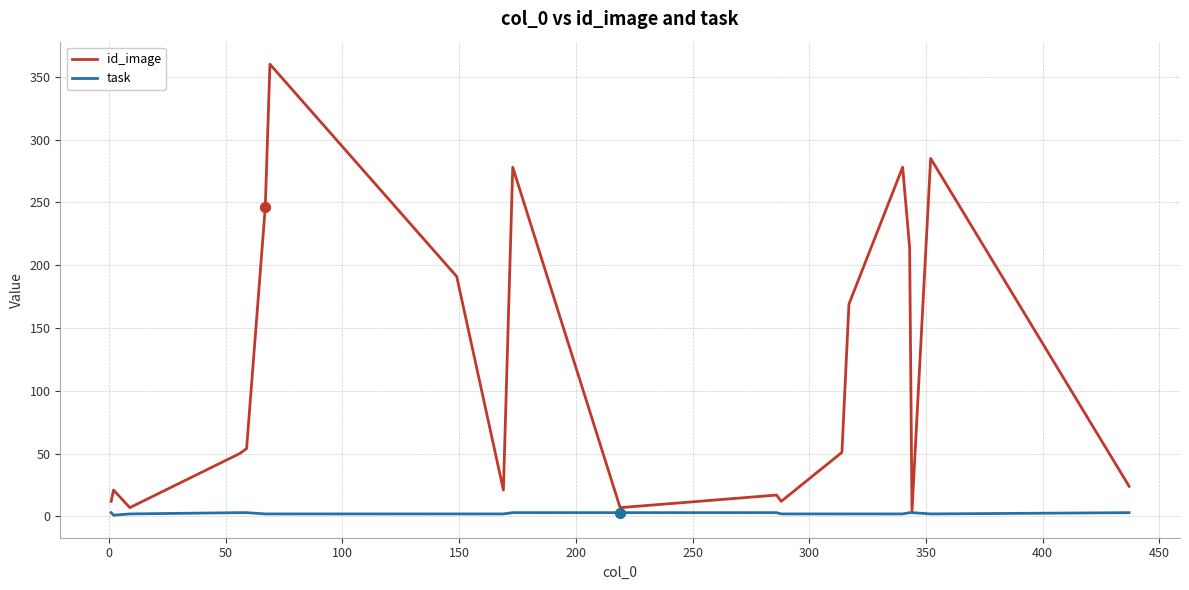

List the series in order of their overall mean, highest first.

id_image, task